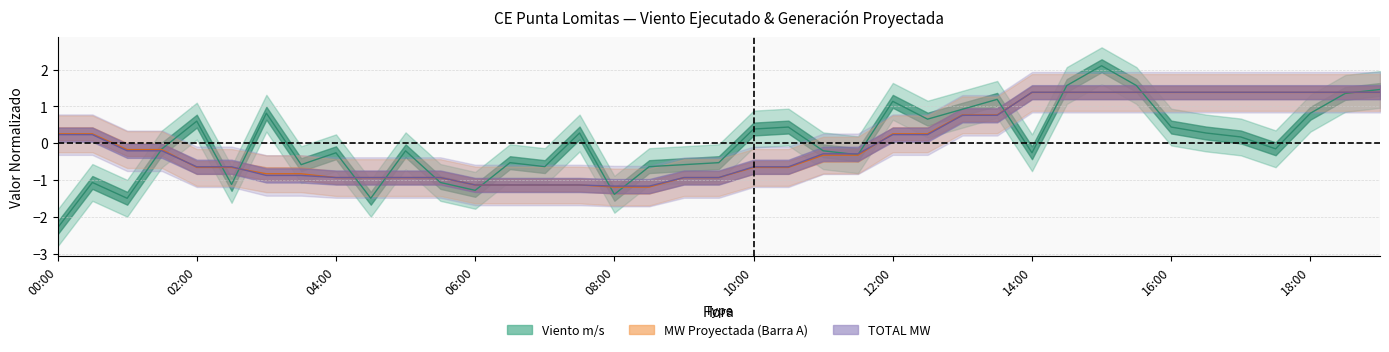

At which category is the sum across all series the highest?

15:00